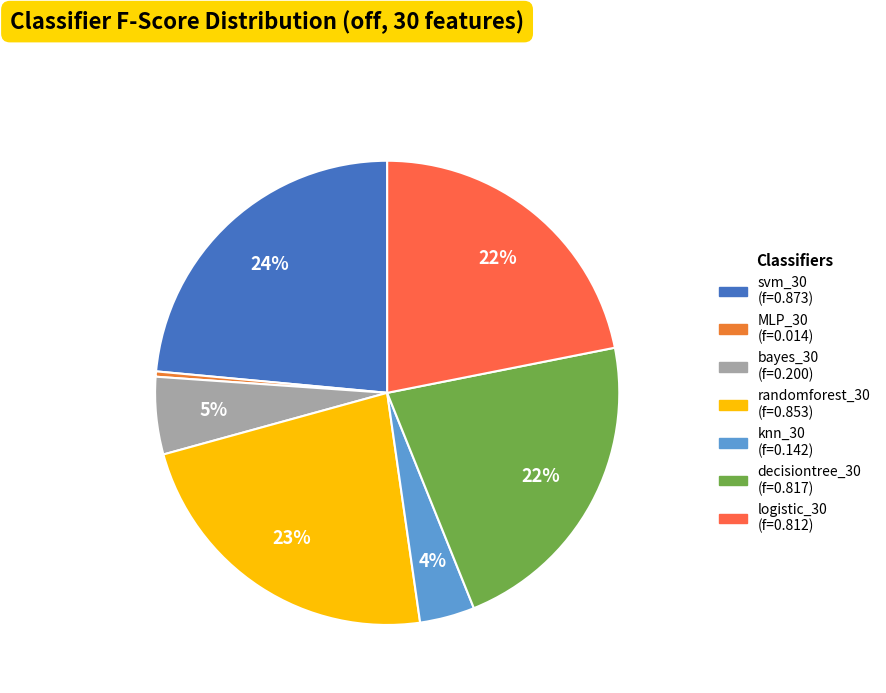

Count the number of slices in the pie.

7